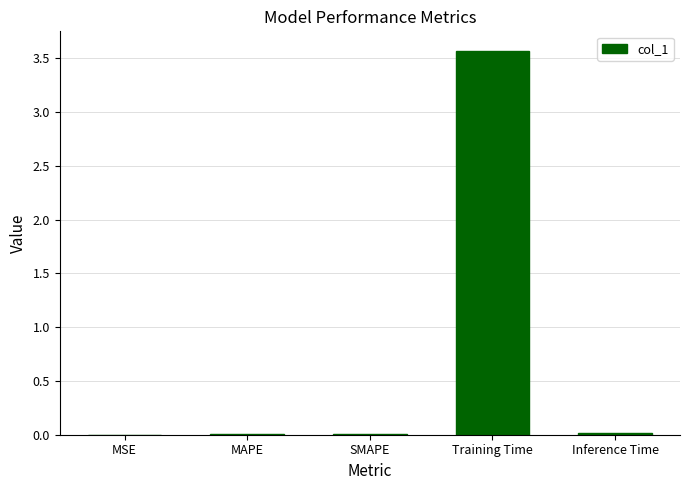

What is the sum of all values?

3.6